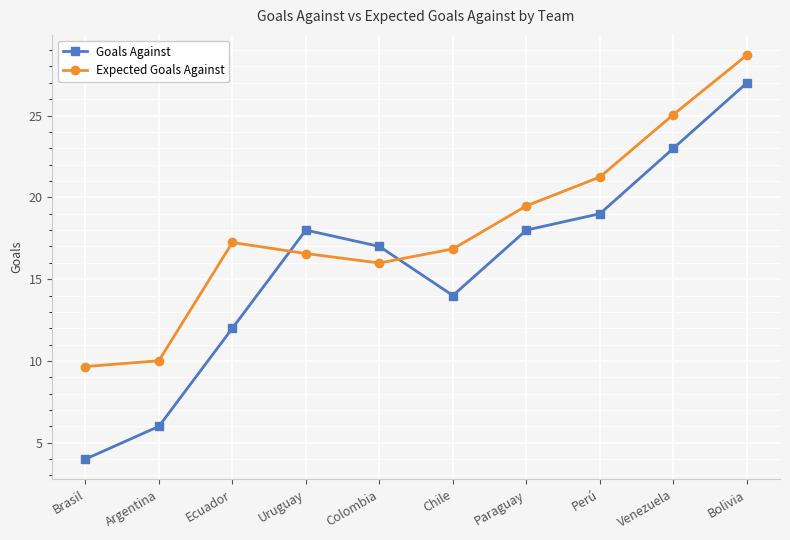

Is this an area chart (filled region under the line)?

No